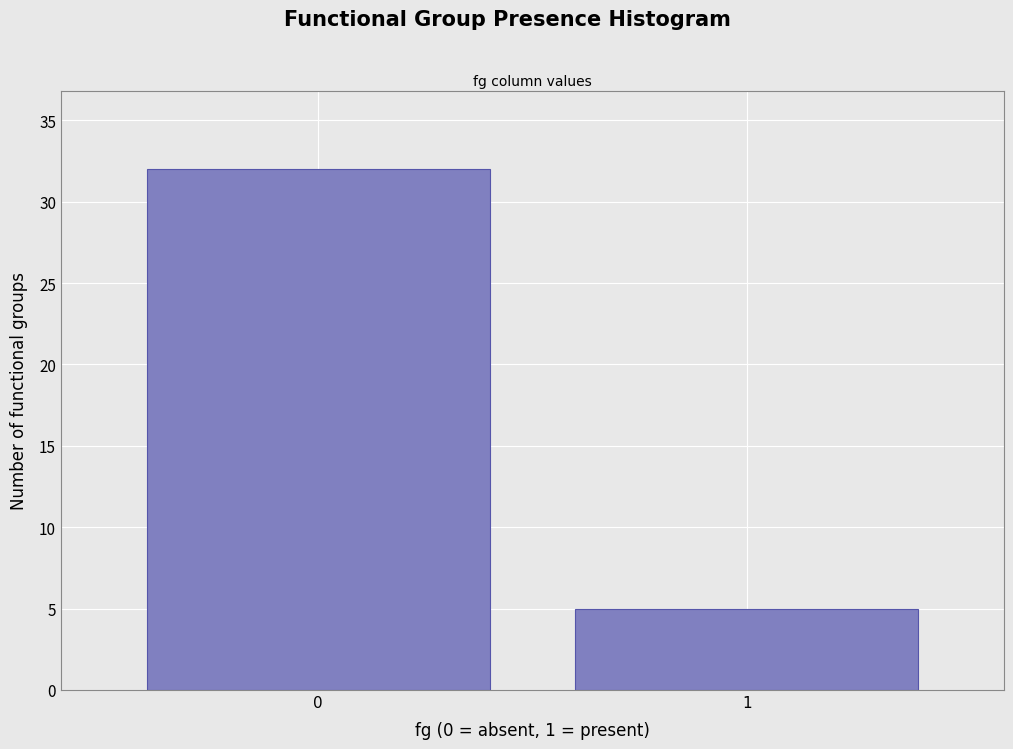

Reading left to right, transcribe all the data shown in this chart.

0=32	1=5